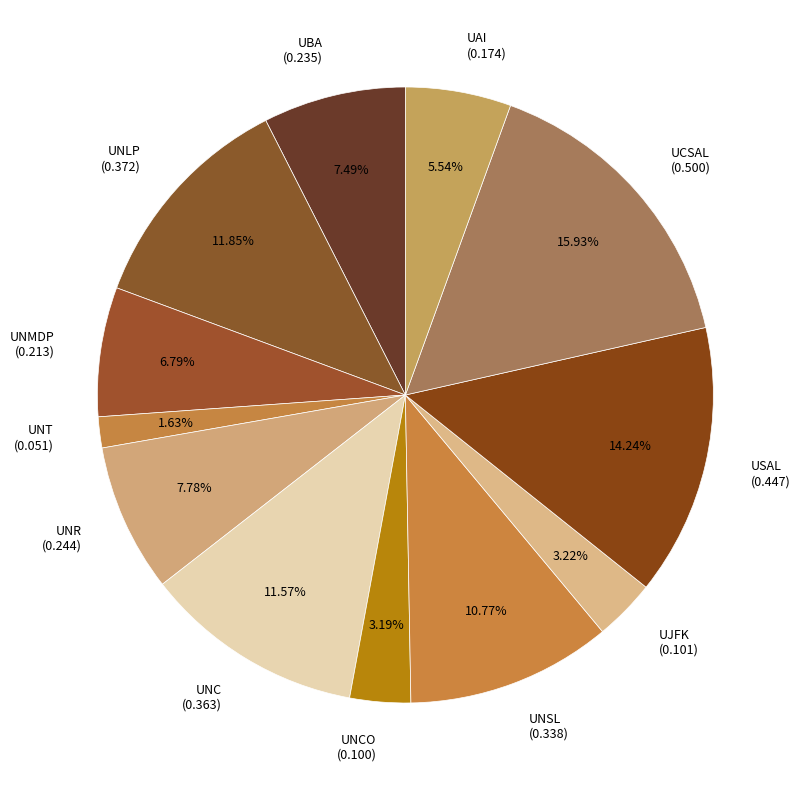

Between UNR (0.244) and UCSAL (0.500), which is larger?

UCSAL (0.500)